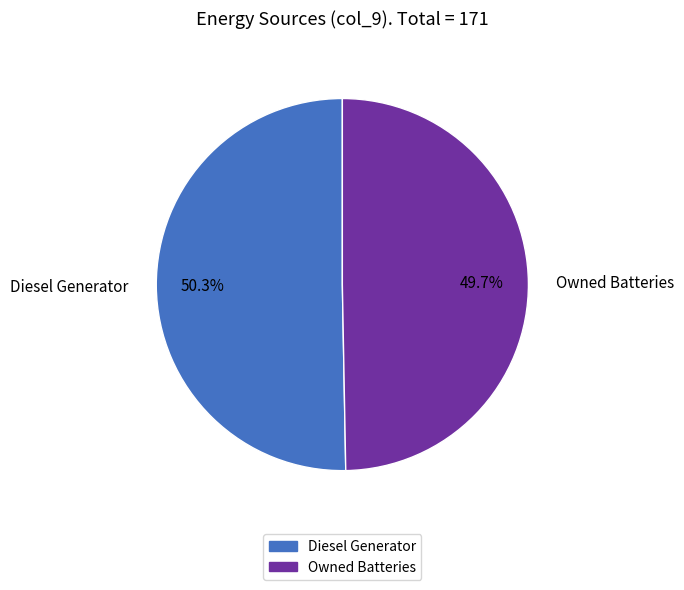

To the nearest percent, what is the difference between the largest and smallest slice percentages?

1%